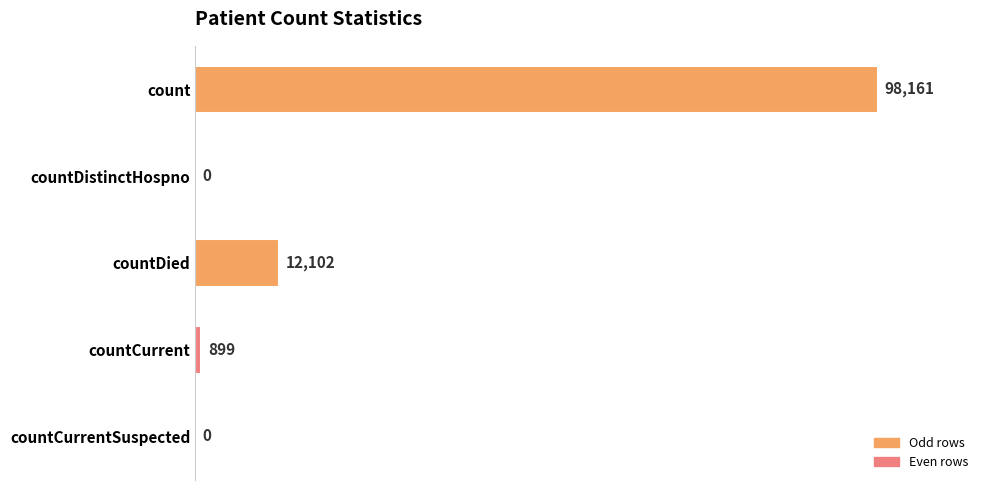

What is the greatest value displayed?

98161